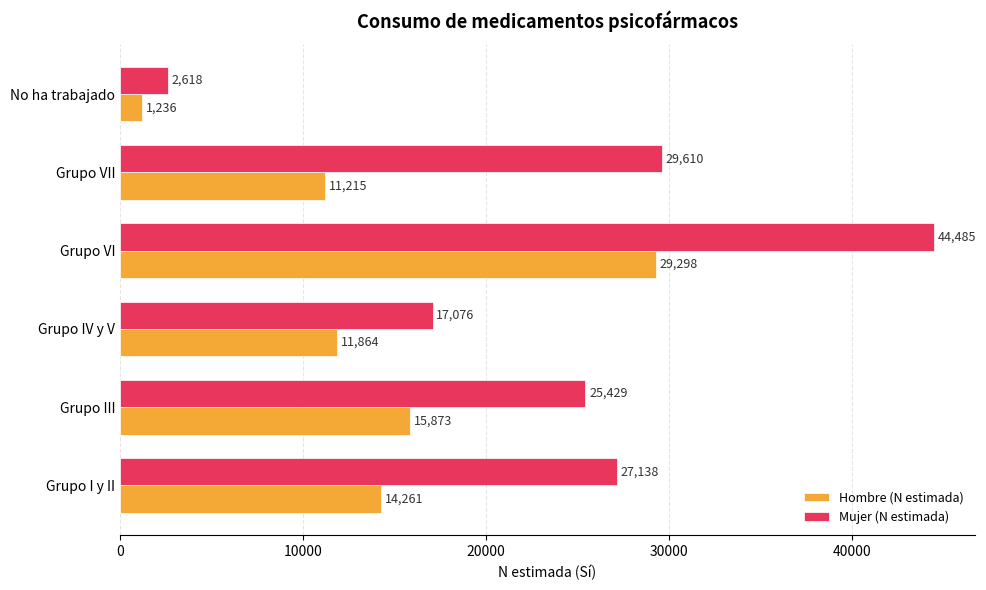

What is the difference between the Mujer (N estimada) values at Grupo III and Grupo VII?

4181